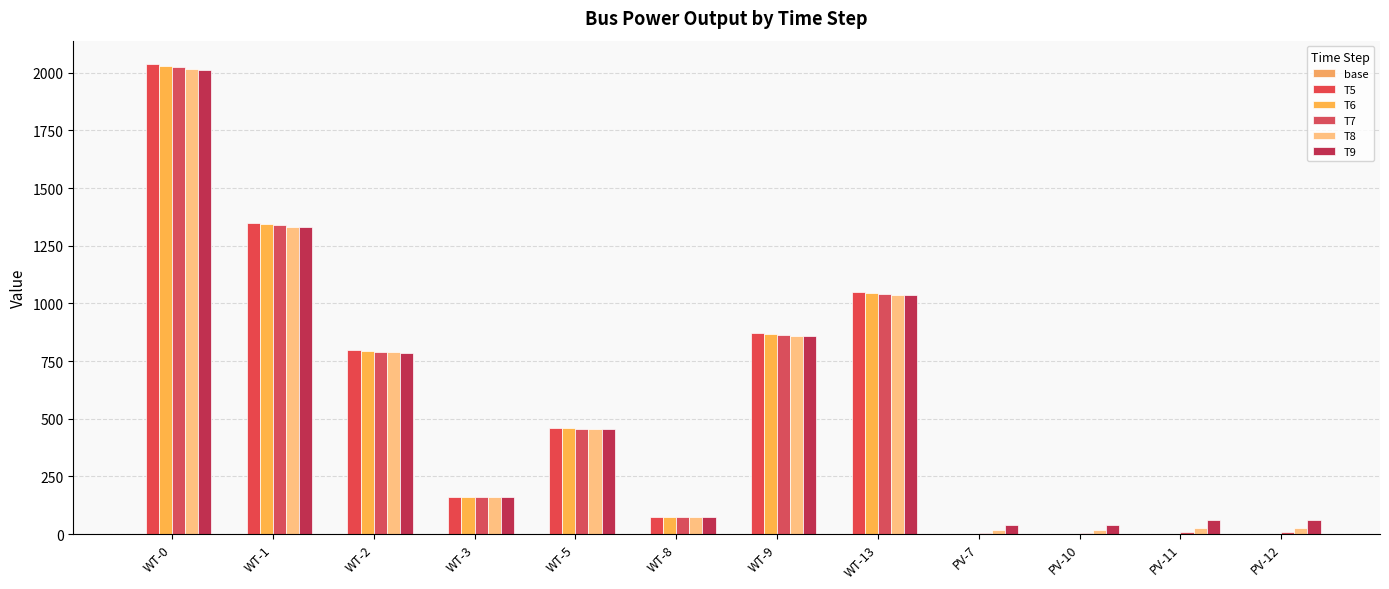

What position from the right is WT-9?

6